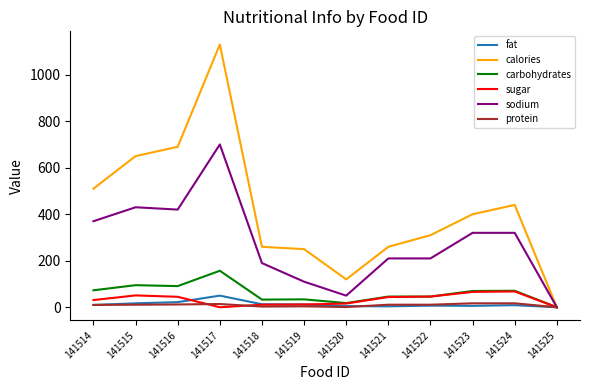

Which series changed the most between 141515 and 141522?

calories